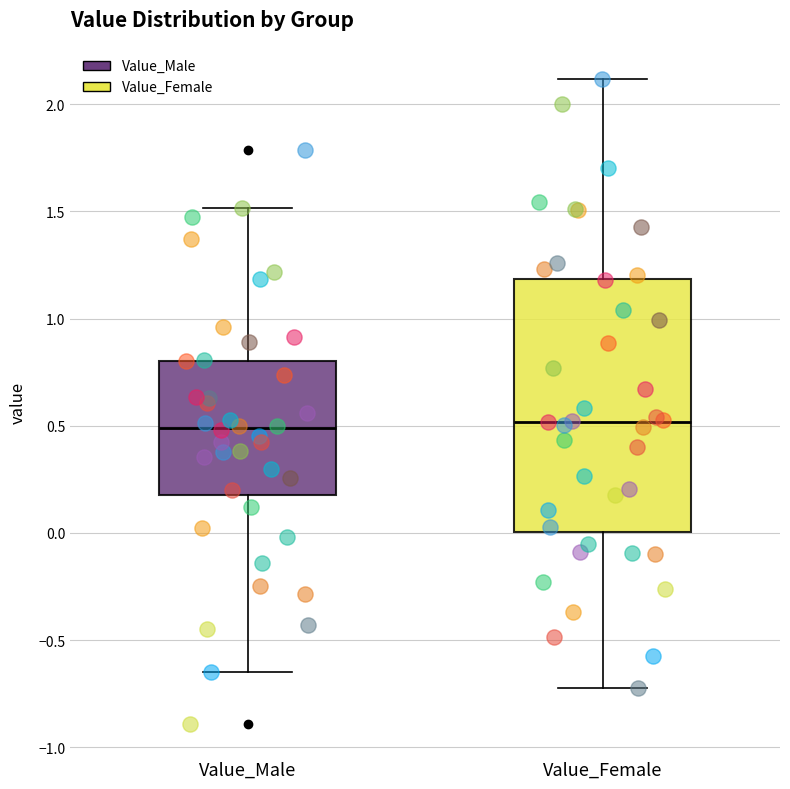

Where does the lower whisker of the box for Value_Male end on the y-axis? The values are not printed on the chart, so give them approximately, as read against the axis.

-0.65